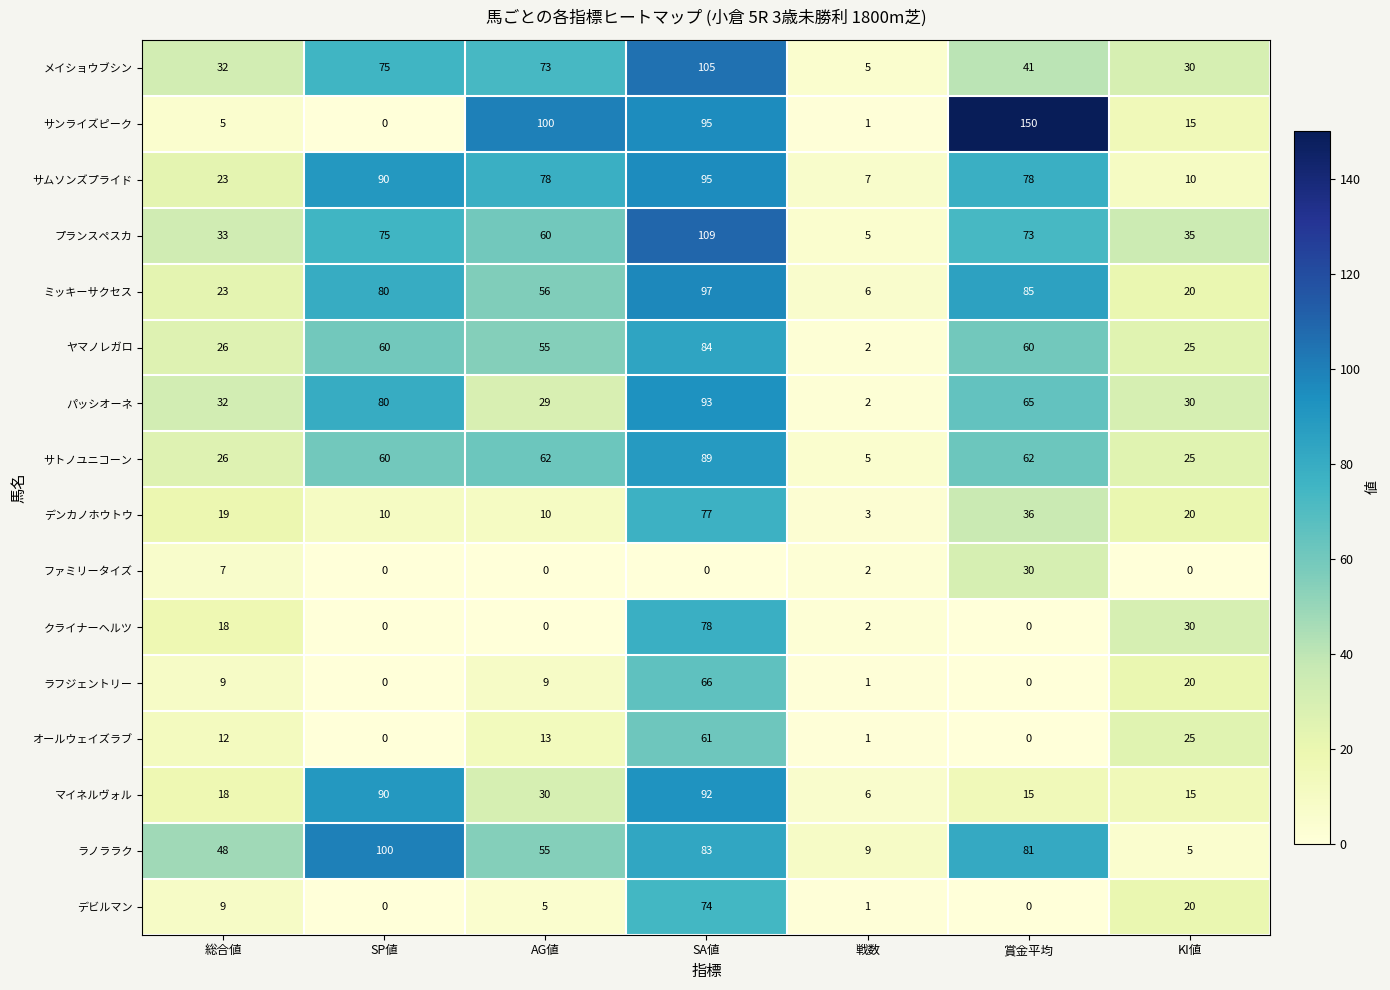

At which category is the sum across all series the highest?

SA値